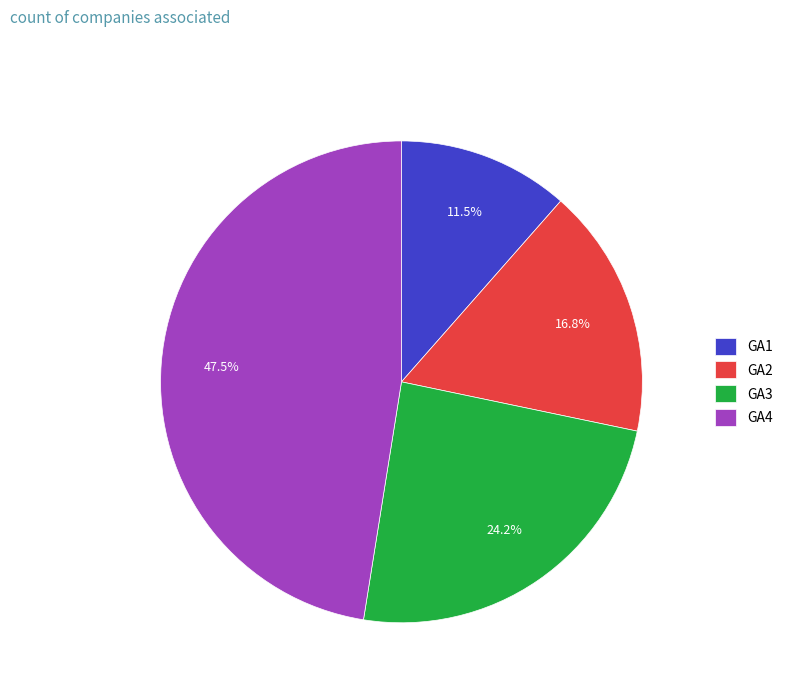

Is GA1 the majority of the pie?

No